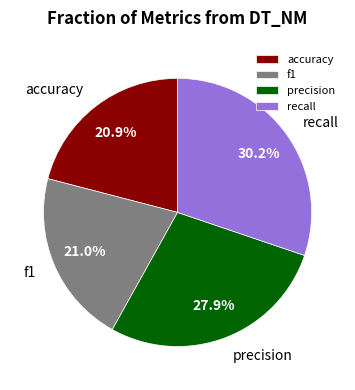

Which slice is the largest?

recall